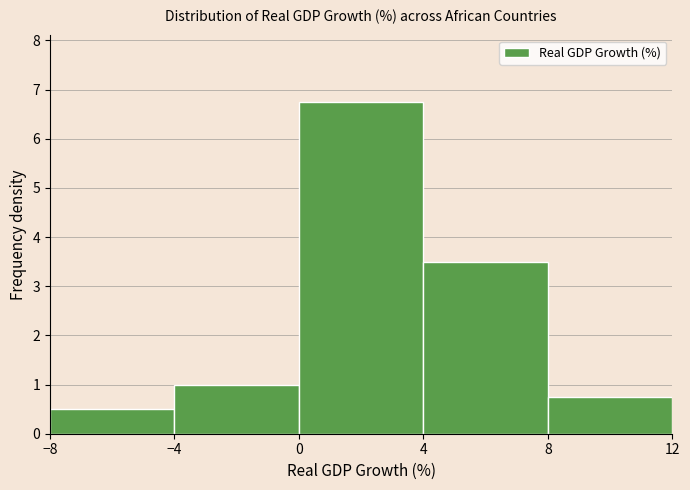

How tall is the bar that spans -4 to 0 on the x-axis? The values are not printed on the chart, so give them approximately, as read against the axis.

1.0